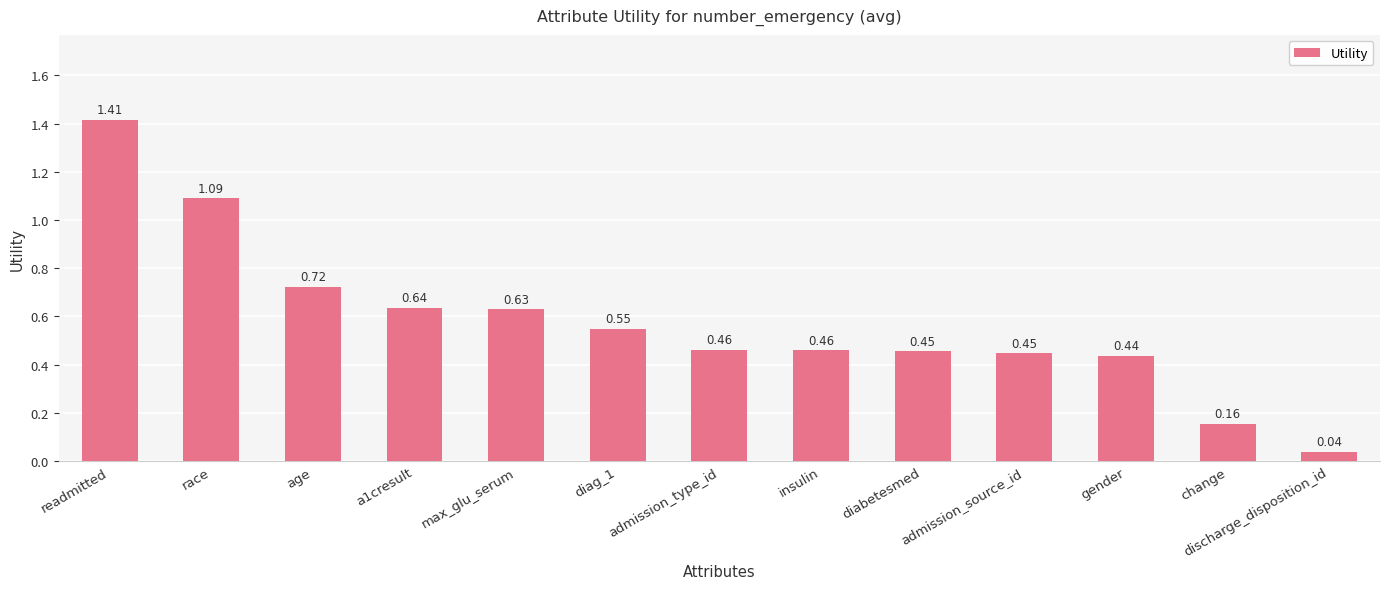

What is the sum of all values?

7.5